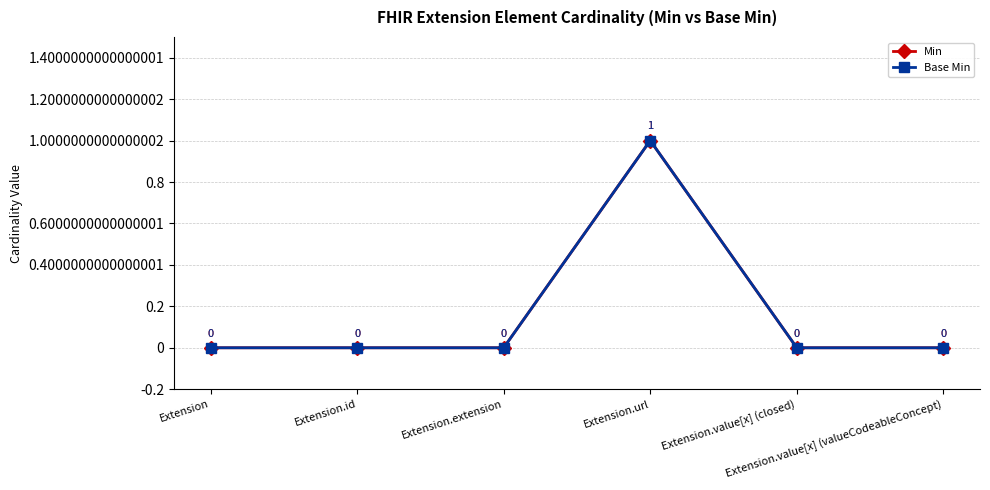

List the series in order of their peak value, highest first.

Min, Base Min